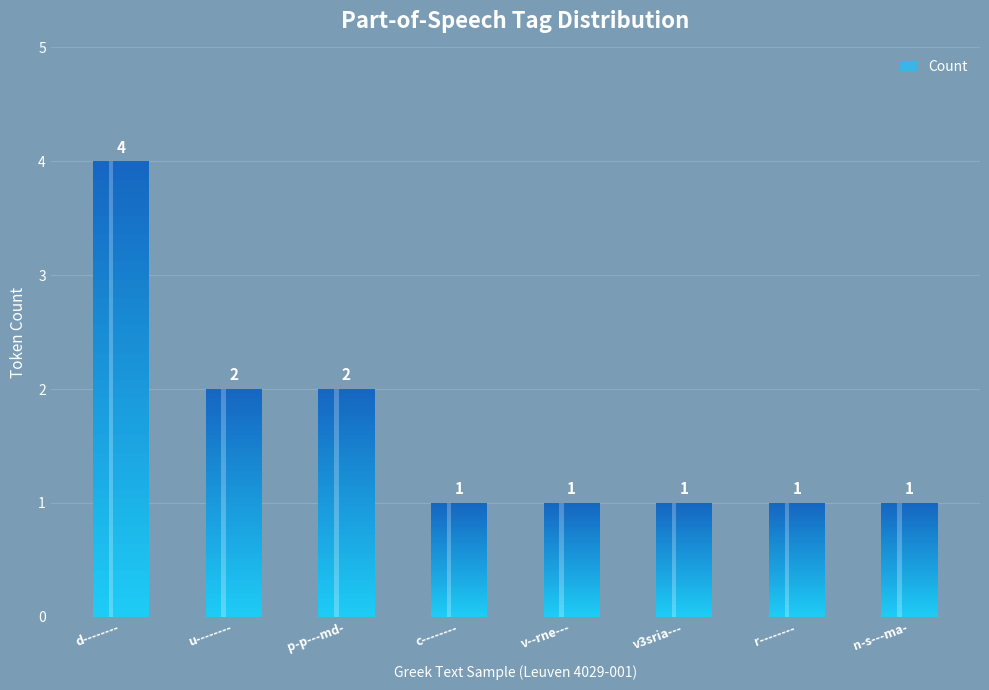

The chart shows a value of 1 at n-s---ma-. True or false?

True